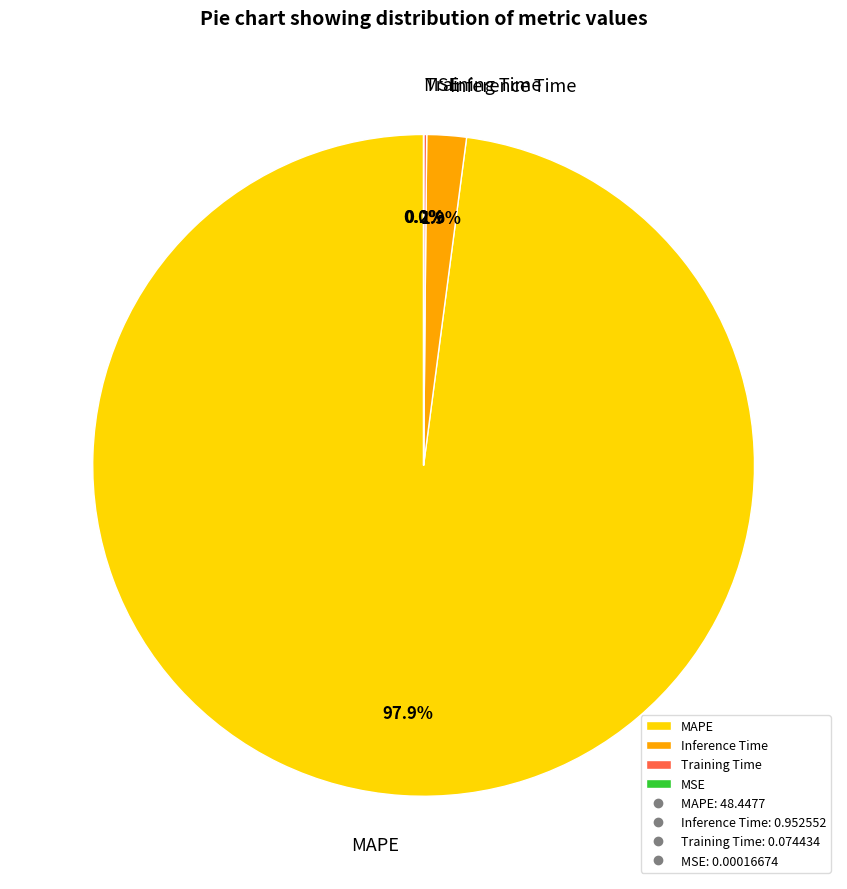

Does MAPE account for over 50% of the chart?

Yes